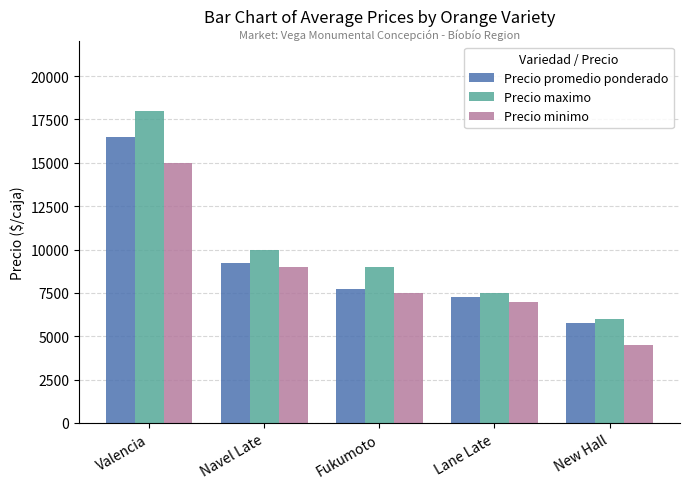

At which label does Precio minimo reach its peak?

Valencia